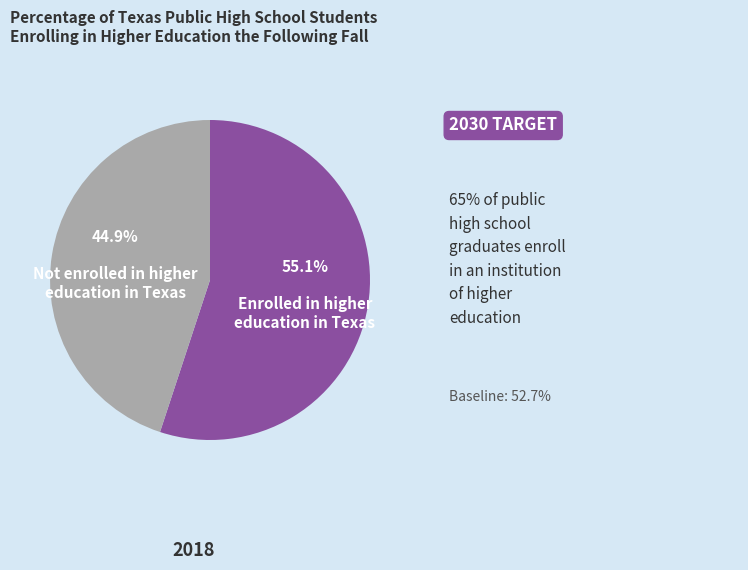

Is there a majority slice in this chart?

Yes